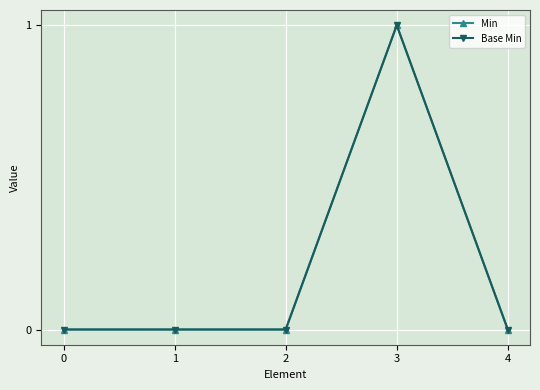

Does the chart have visible grid lines?

Yes